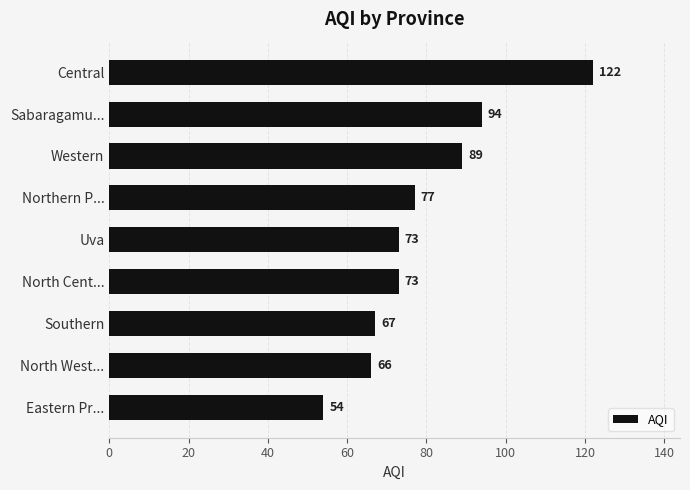

What is the ratio of the value at Western to the value at Northern P...?

1.2